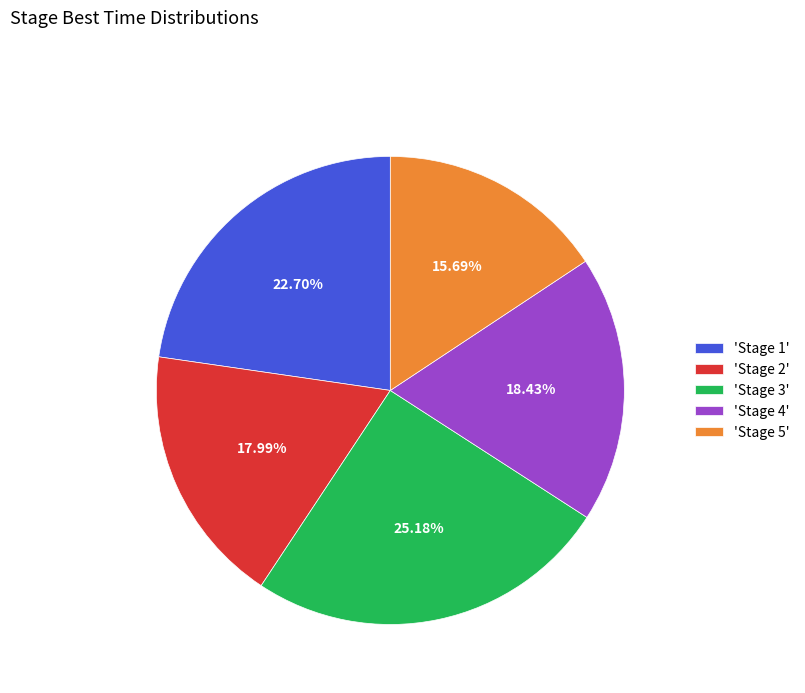

What is the smallest slice in the pie chart?

'Stage 5'